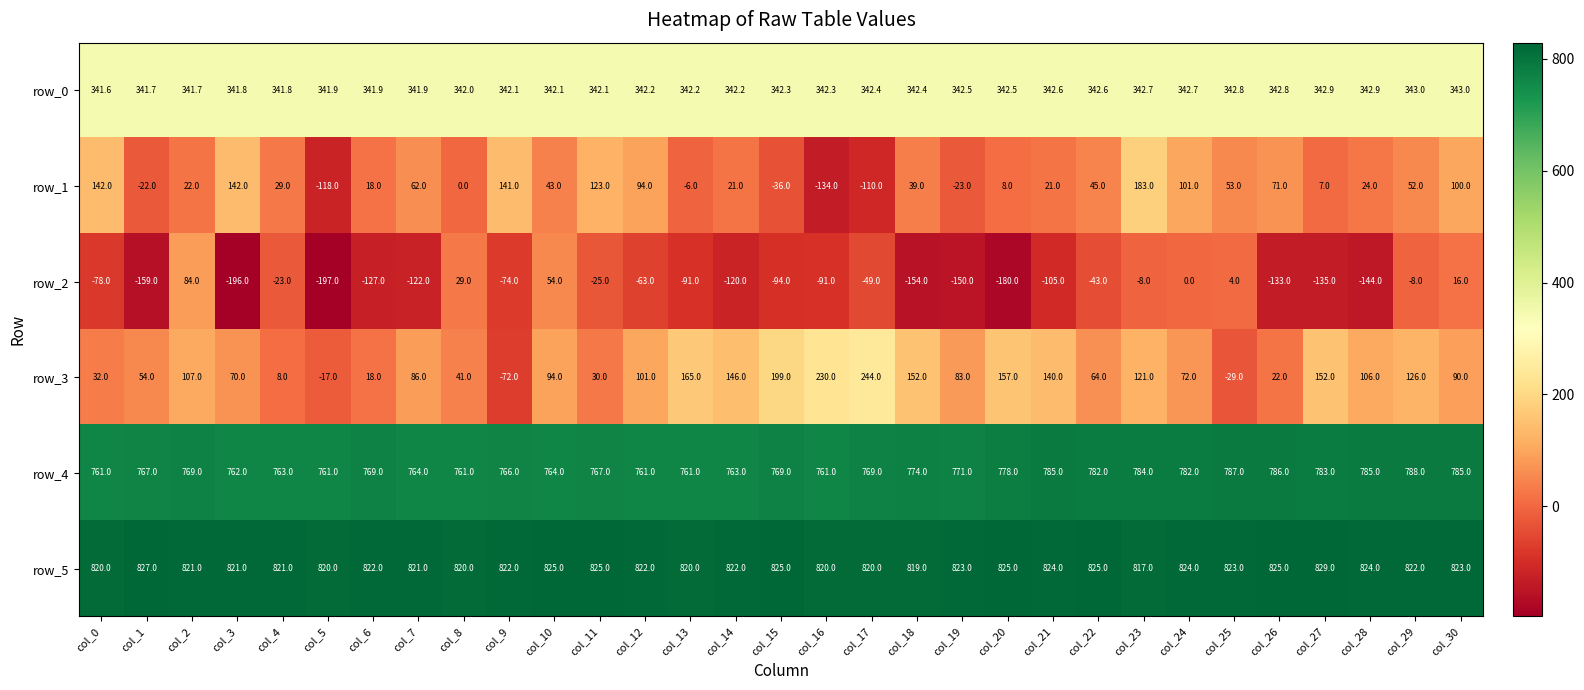

What is the difference between the highest and lowest values at col_10?

782.0